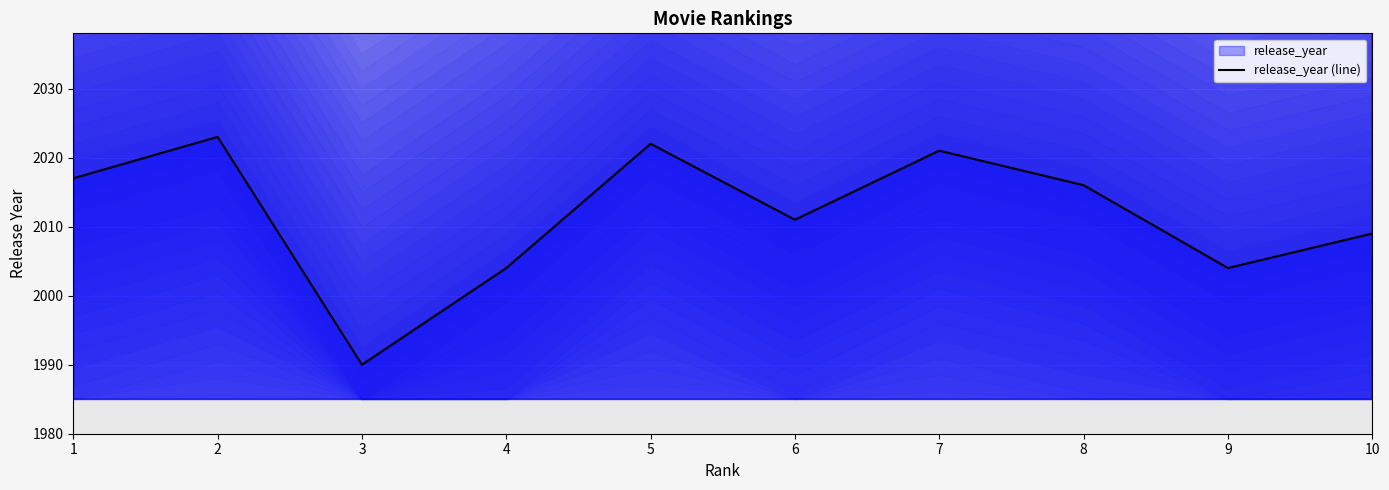

Reading left to right, list all the values displayed in this chart.

1=2017	2=2023	3=1990	4=2004	5=2022	6=2011	7=2021	8=2016	9=2004	10=2009